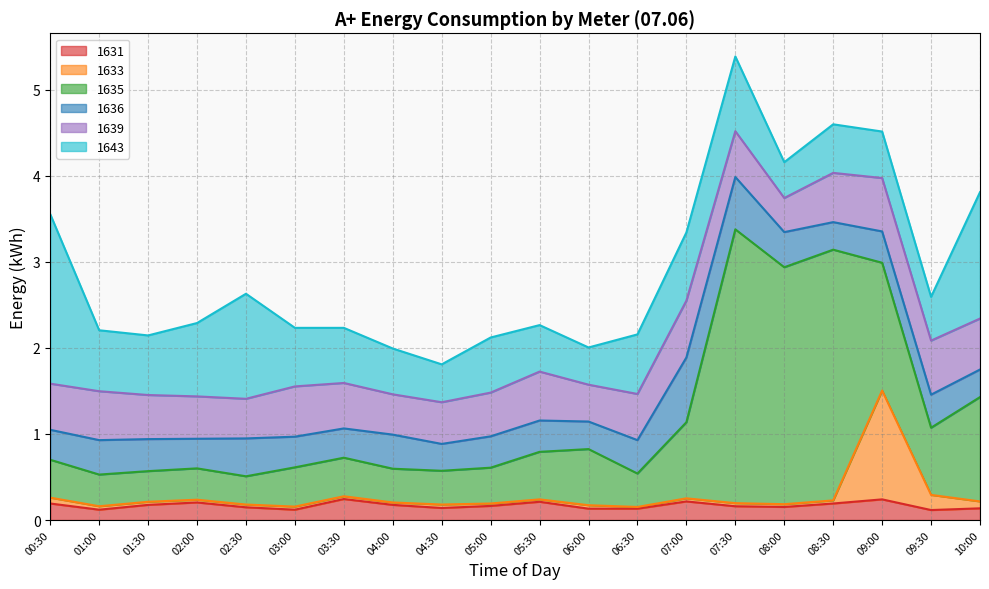

True or false: 1633 has more than 0 interior local peaks.

True